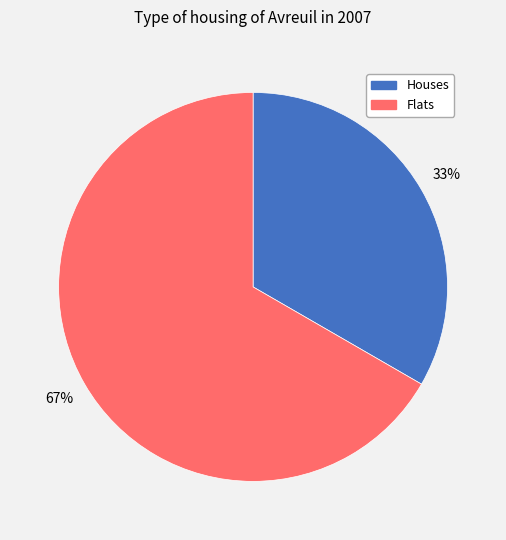

Which slice is the largest?

Flats